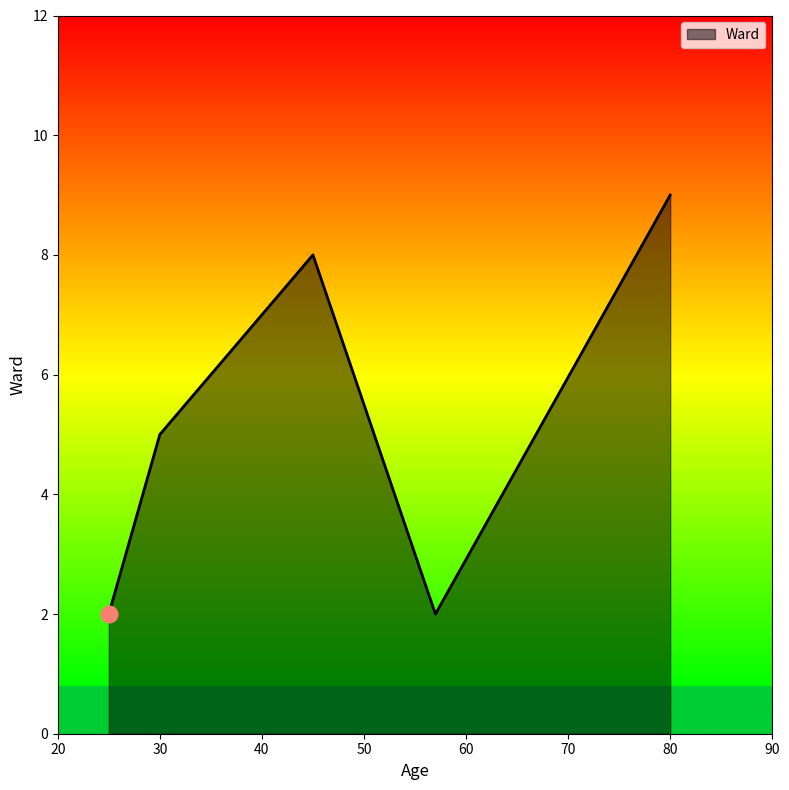

What is the greatest value displayed?

9